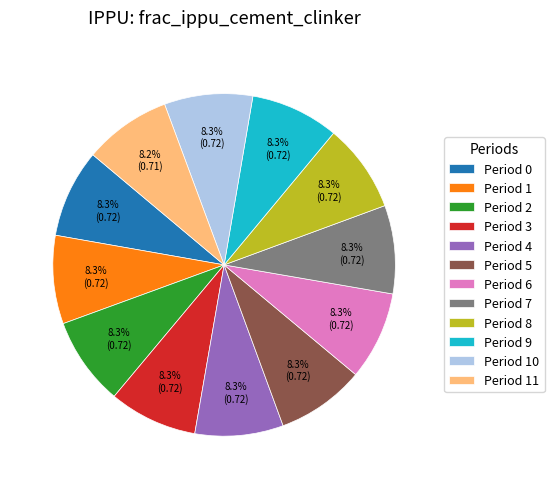

Is Period 0 the majority of the pie?

No